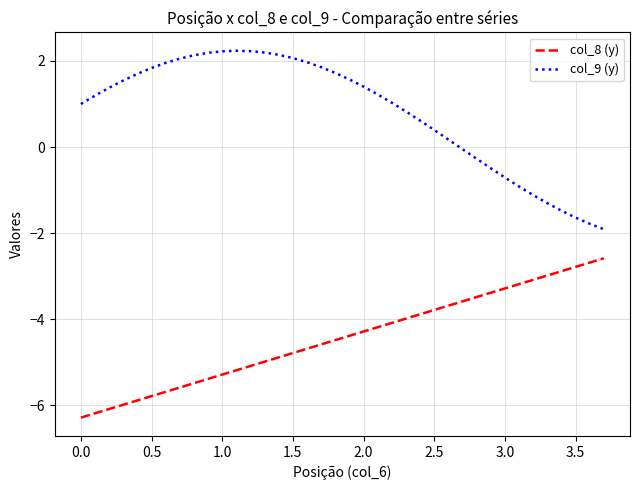

What is the difference between the second highest and minimum values in the col_9 (y) series?

4.1